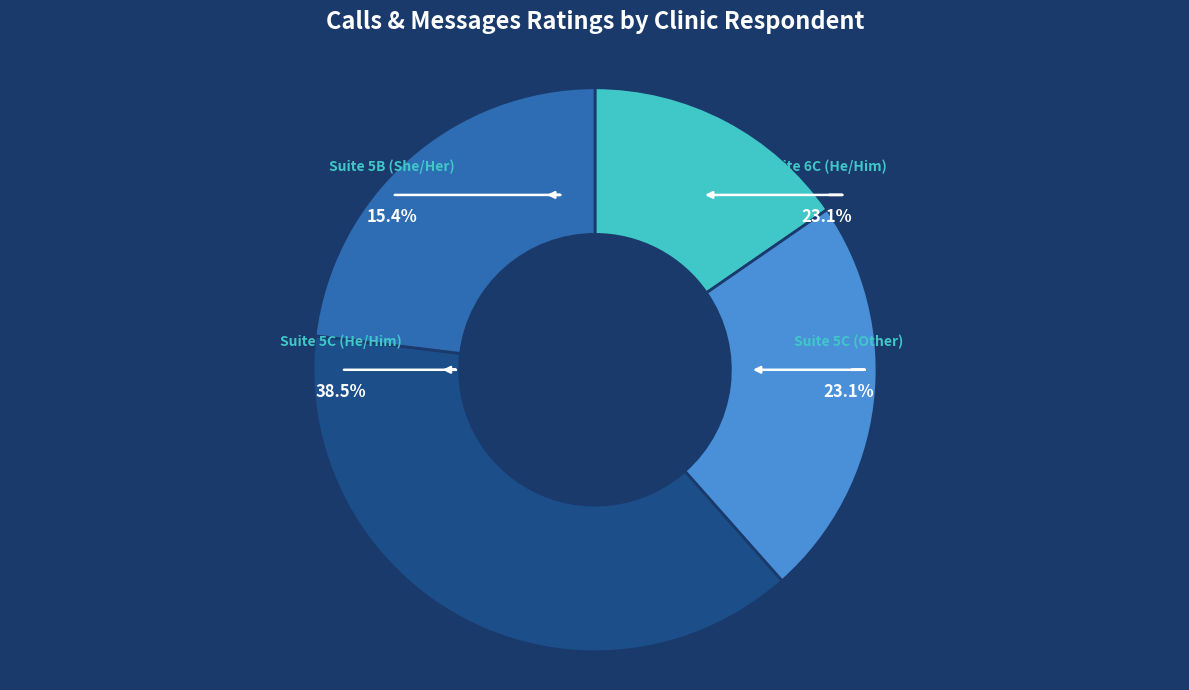

The Suite 6C (He/Him) slice represents 23% of the pie. True or false?

True